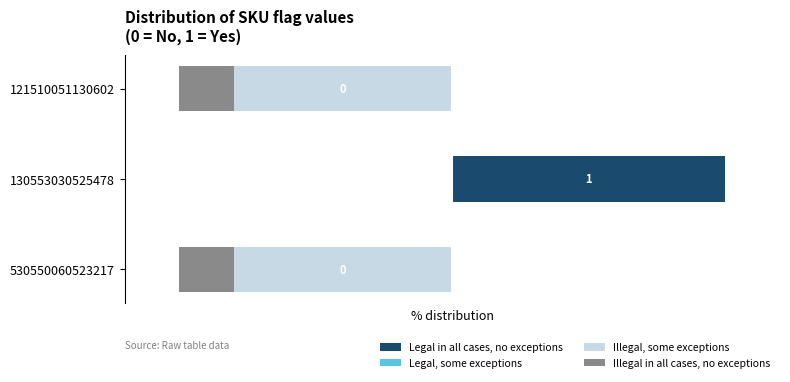

What is the difference between the Legal in all cases, no exceptions values at 1 and 2?

100.0